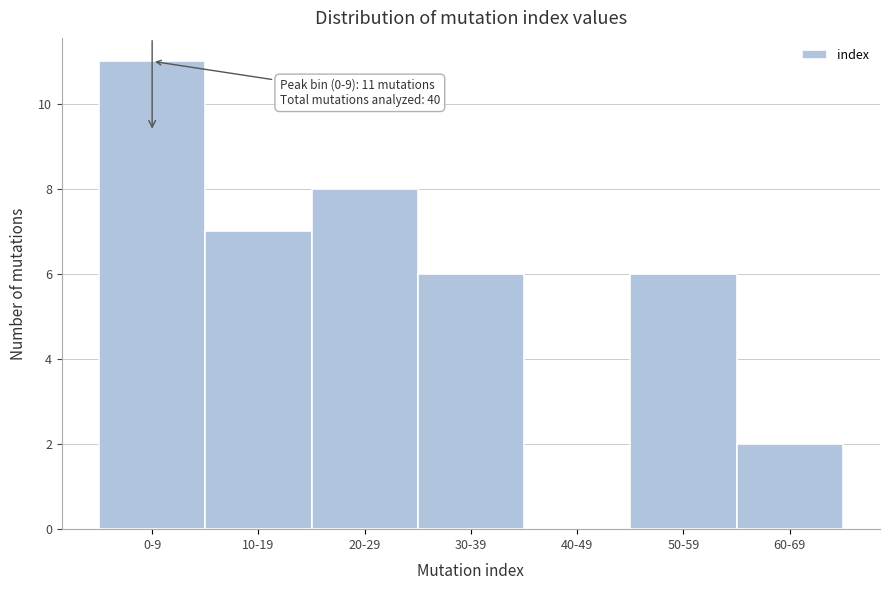

Reading left to right, what are all the values shown in this chart?

0-9=11	10-19=7	20-29=8	30-39=6	40-49=0	50-59=6	60-69=2